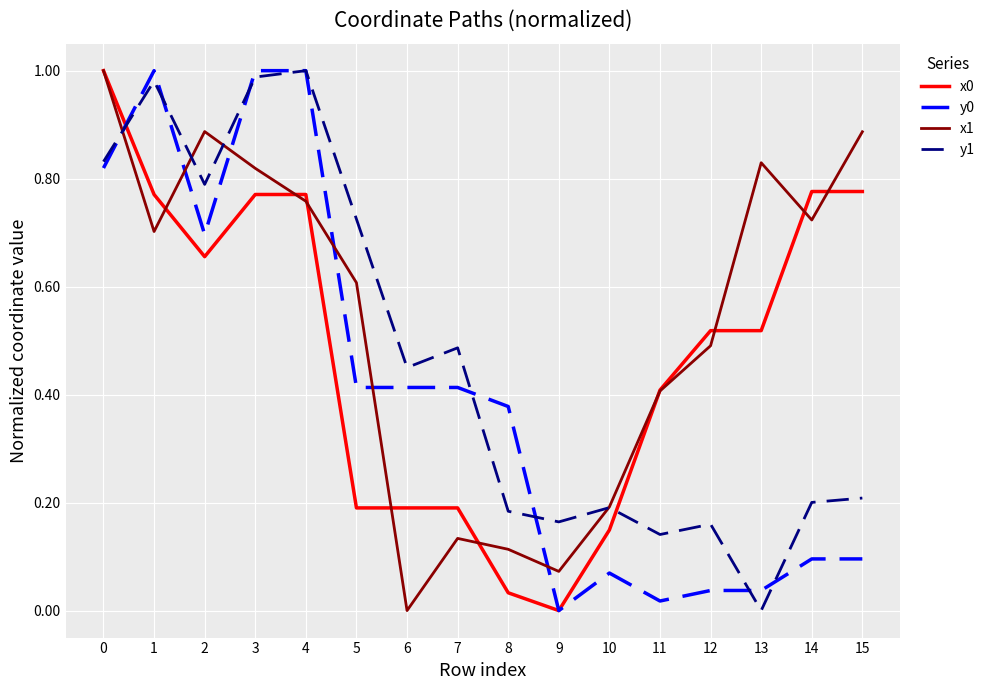

Which series ends up on top after the final intersection of y0 and x1?

x1